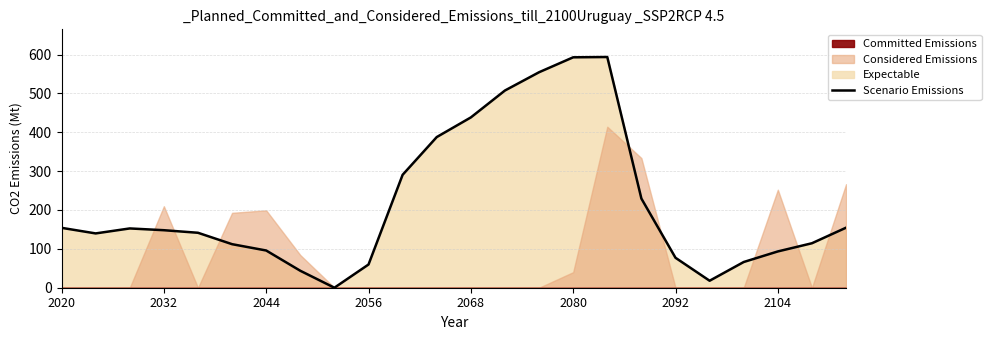

Is it true that Scenario Emissions equals 29.5 at 2092?

False